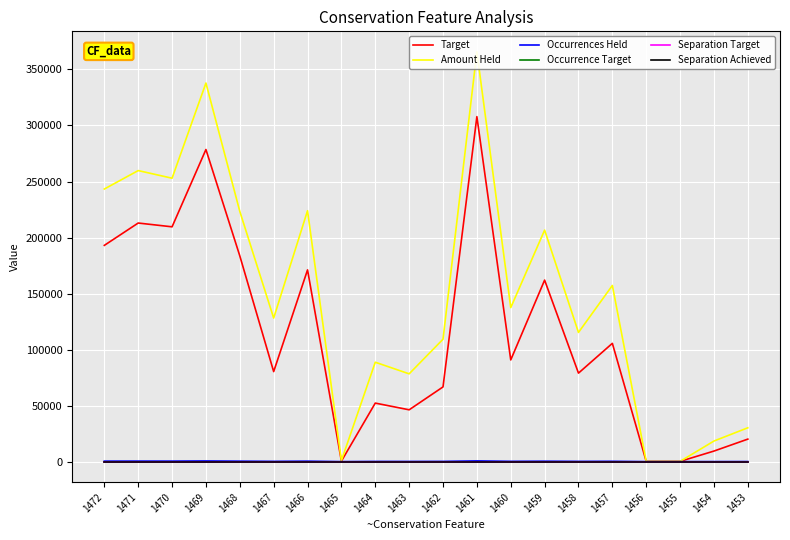

Between 1454 and 1453, which is larger?

1453